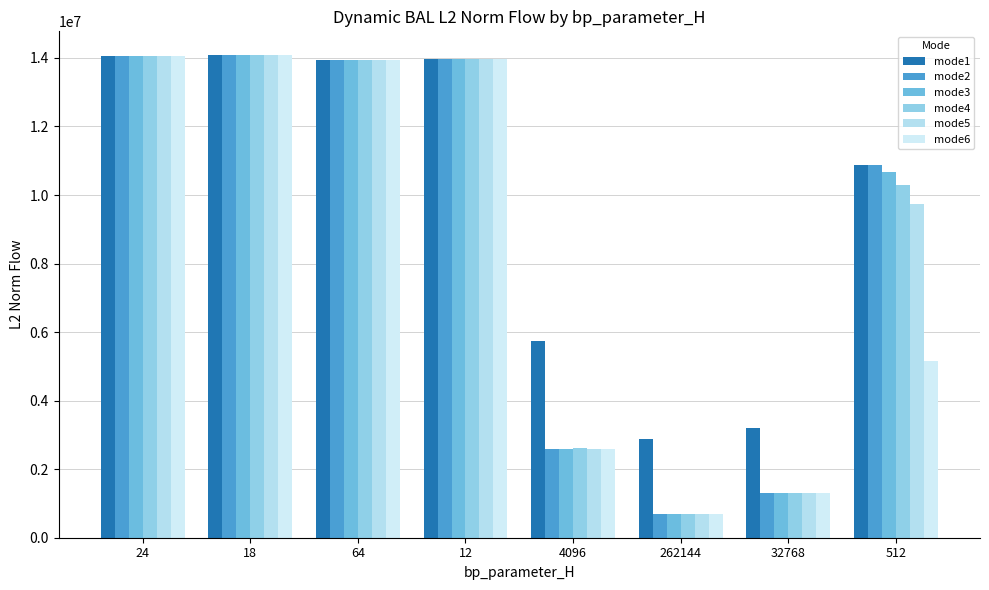

The value of mode2 at 24 is 14064276.5. True or false?

True